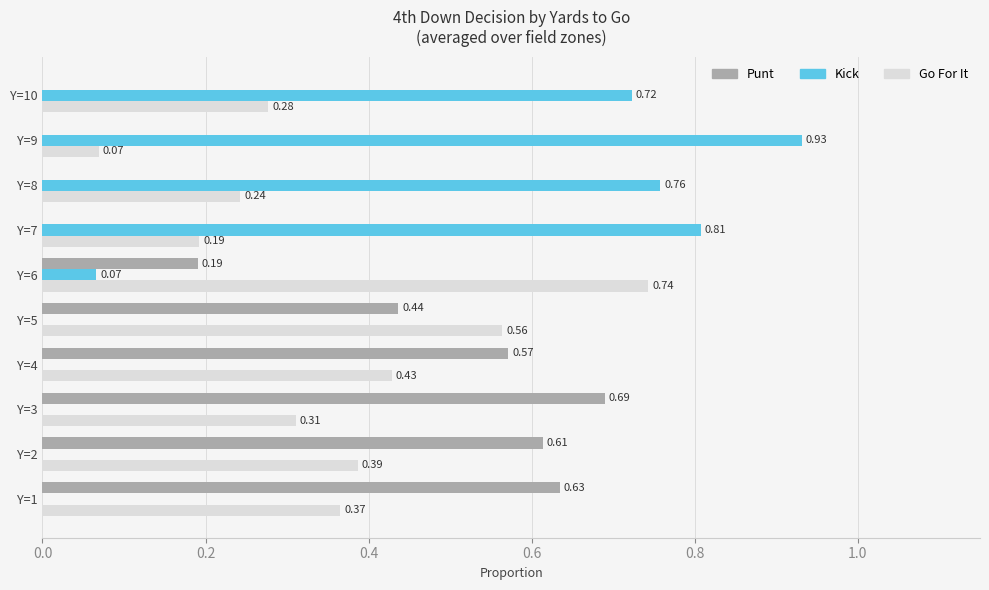

What is the total value across all series at Y=4?

1.0